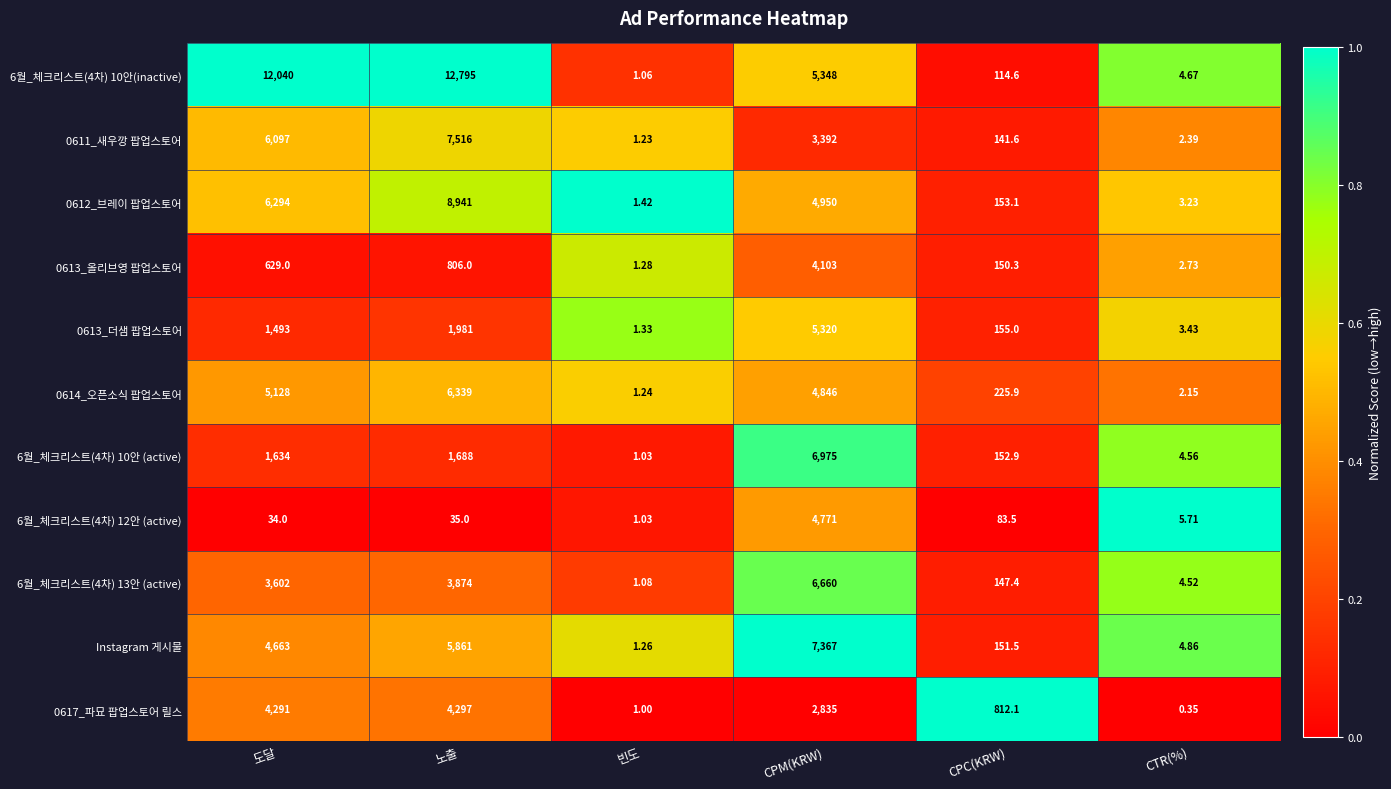

At which label is Instagram 게시물 closest to 3684?

도달